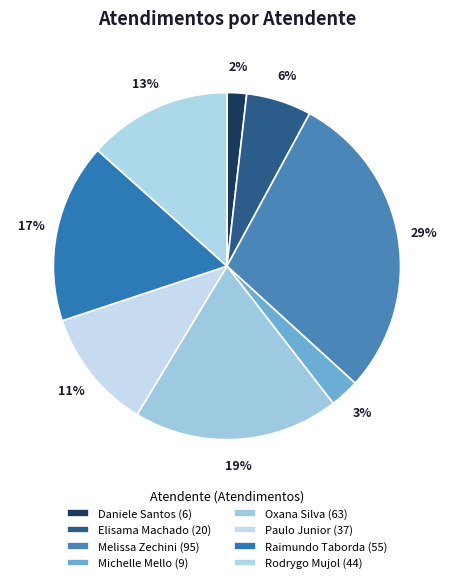

How many slices are in this pie chart?

8